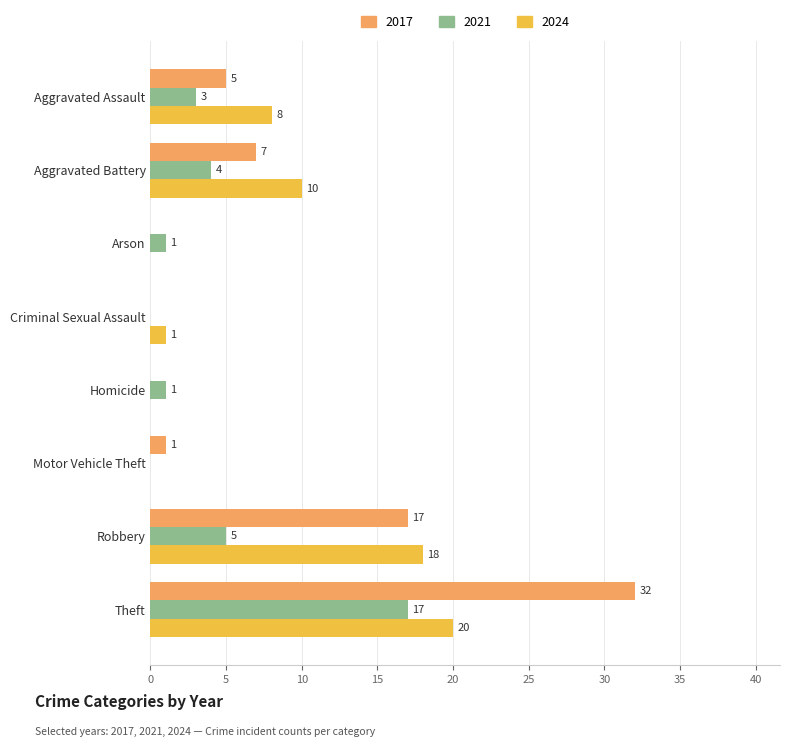

At which category is the sum across all series the highest?

Theft